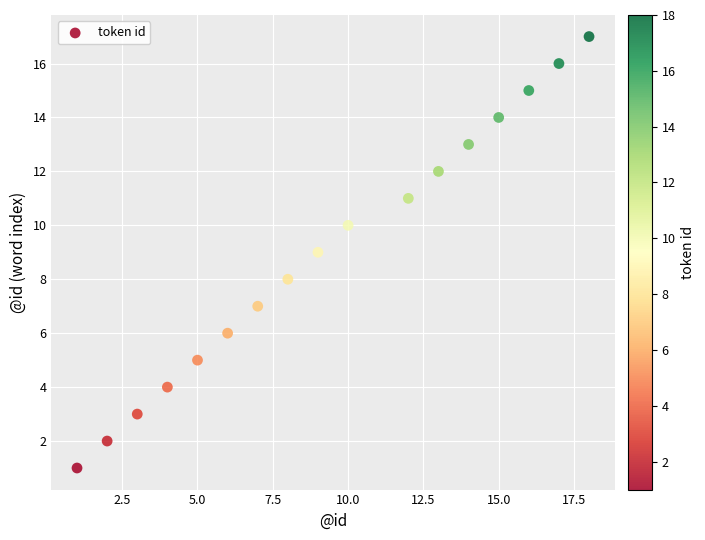

What is the range of X values (max minus min)?

17